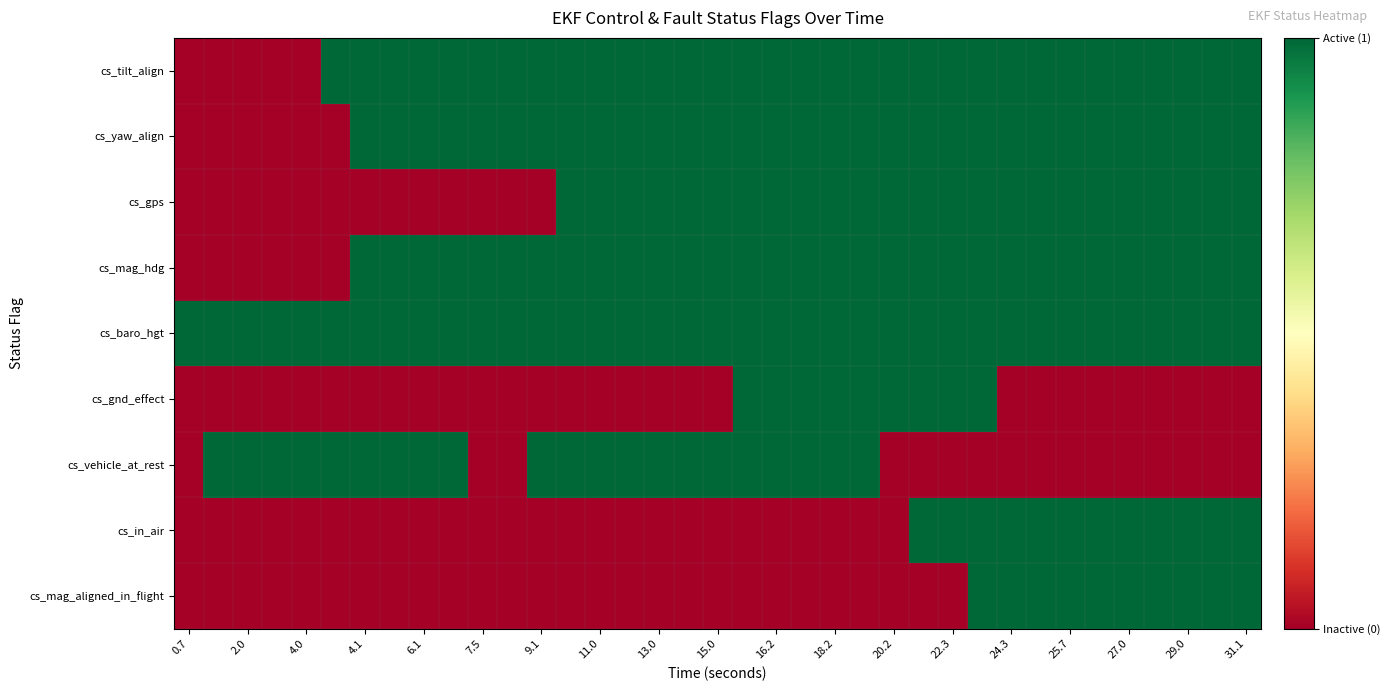

At which category is the sum across all series the highest?

27